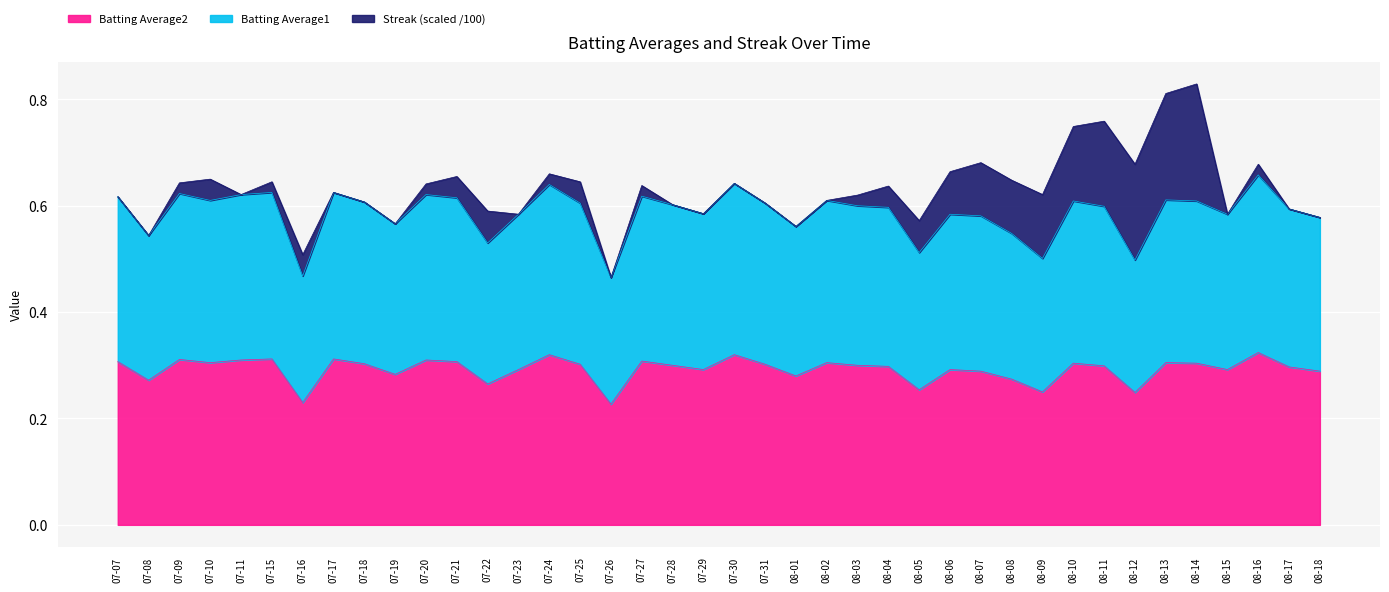

The value of Batting Average2 at 08-06 is 0.3. True or false?

True